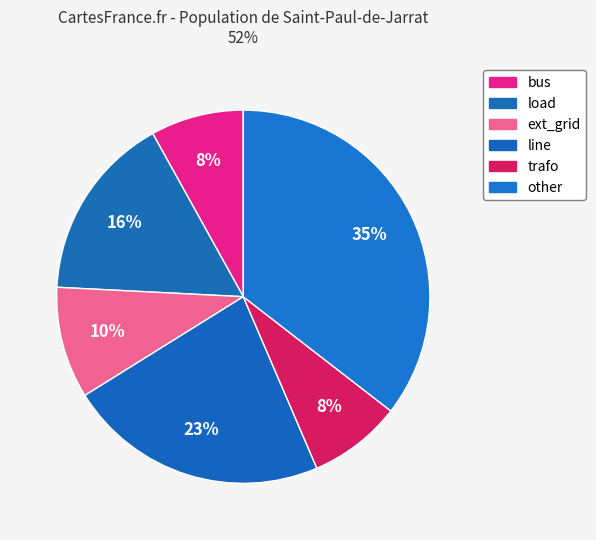

What percentage is the other slice, to the nearest percent?

35%